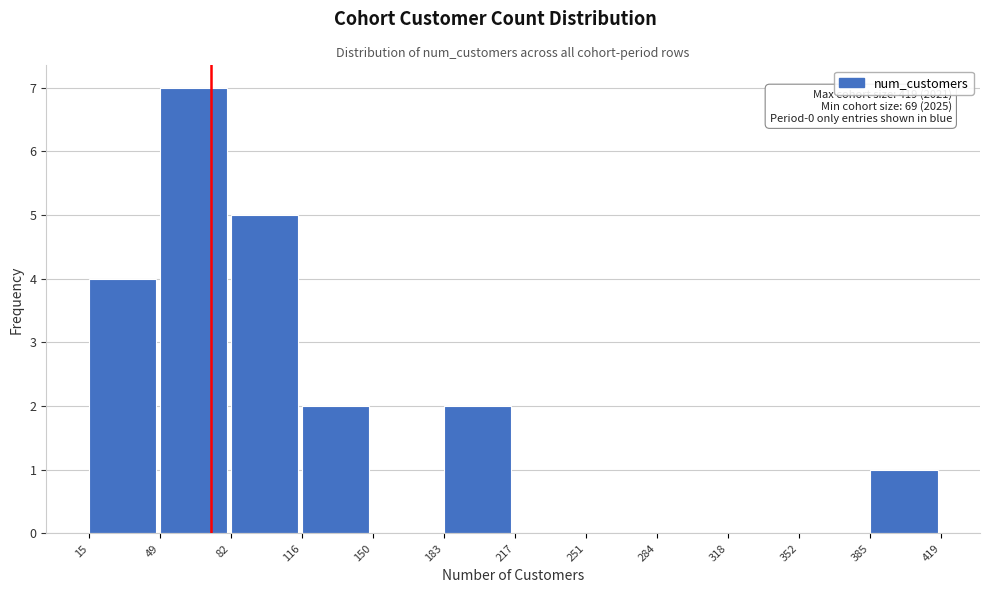

Which range on the x-axis has the tallest bar?

49 to 82